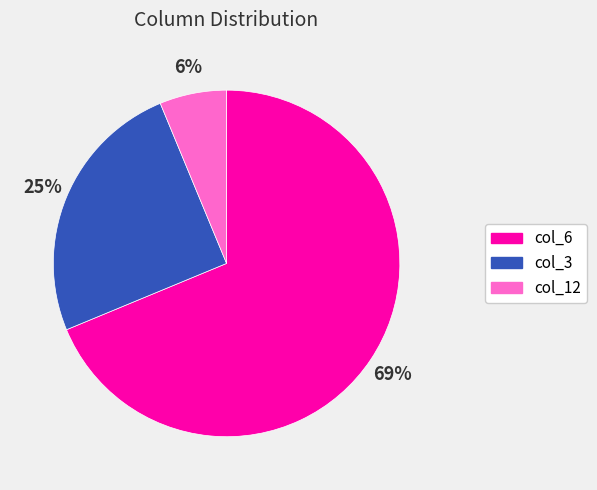

Which category has the smallest portion of the pie?

col_12